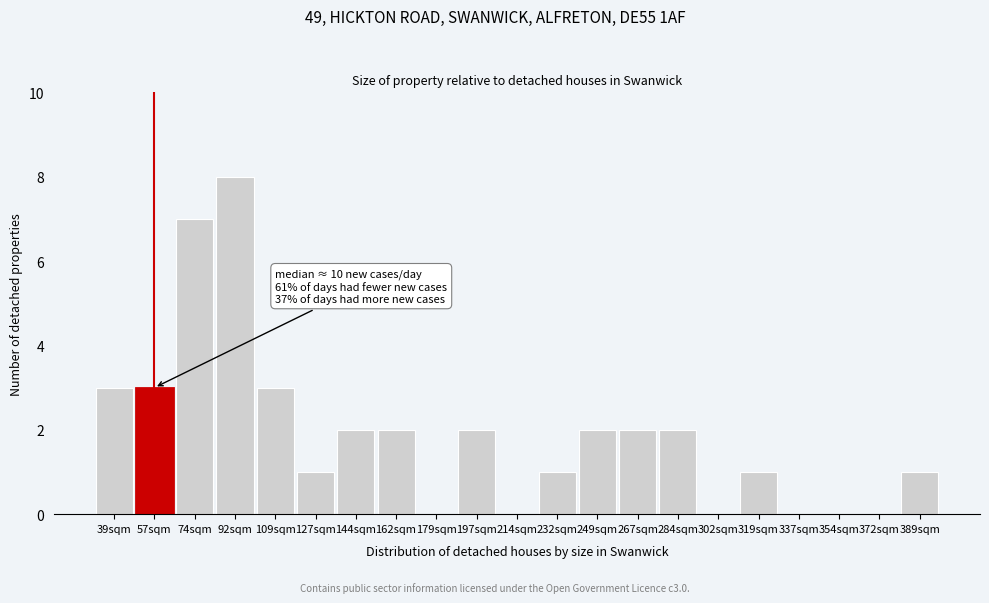

Reading left to right, list all the values displayed in this chart.

39sqm=3	57sqm=3	74sqm=7	92sqm=8	109sqm=3	127sqm=1	144sqm=2	162sqm=2	179sqm=0	197sqm=2	214sqm=0	232sqm=1	249sqm=2	267sqm=2	284sqm=2	302sqm=0	319sqm=1	337sqm=0	354sqm=0	372sqm=0	389sqm=1